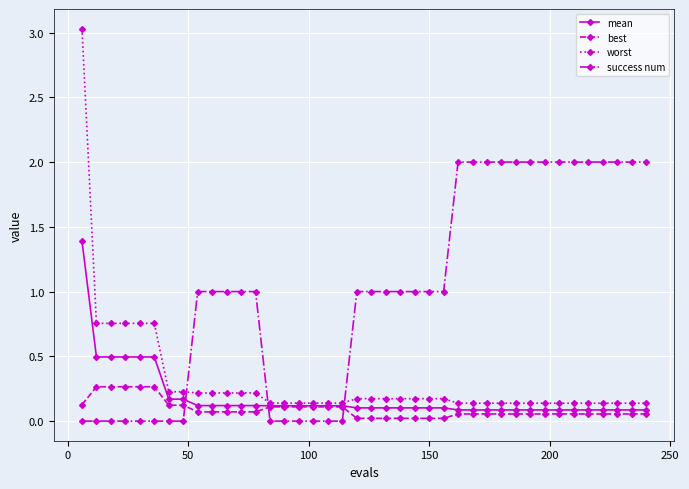

Which series has the largest total across all categories?

success num